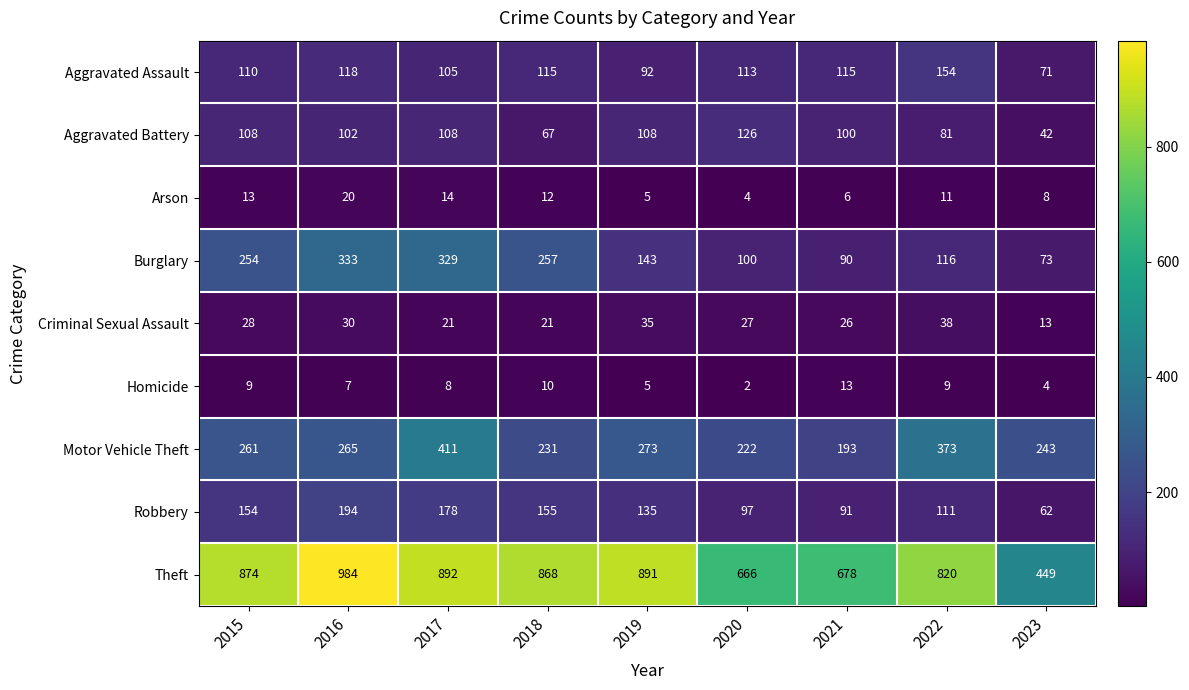

Between 2018 and 2019, which series saw the biggest shift?

Burglary